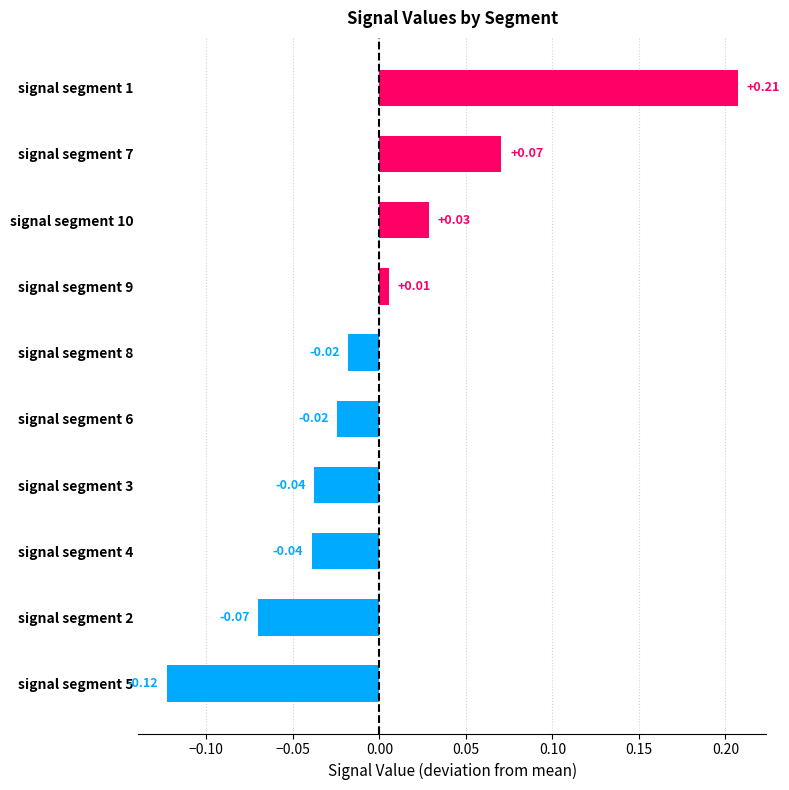

What is the difference between the maximum and minimum values?

0.3